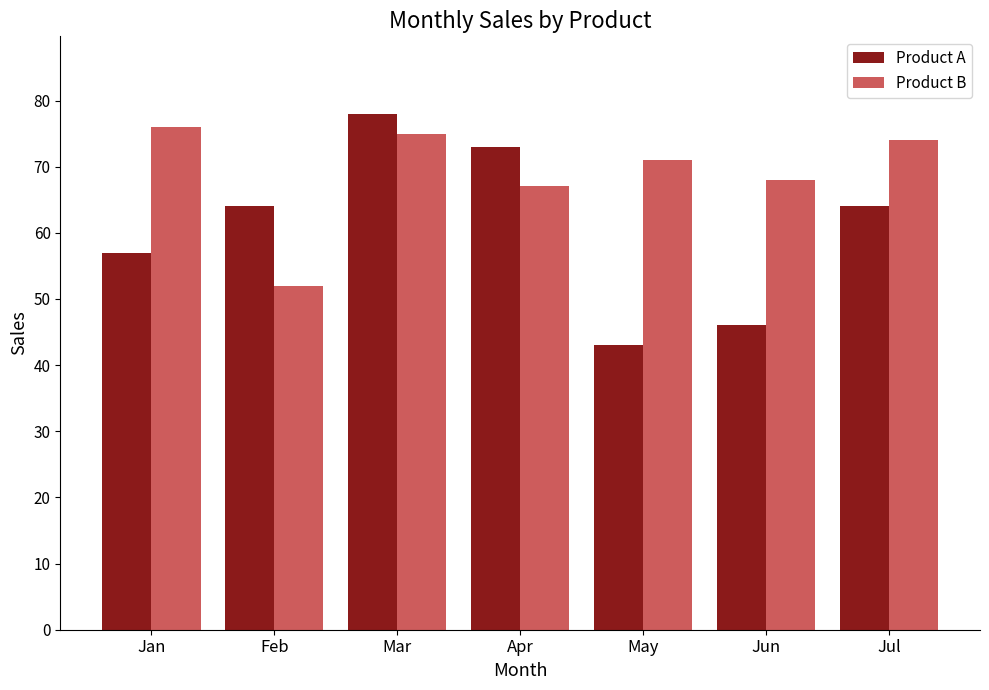

Reading left to right, list all the values displayed in this chart.

Product A: 57	64	78	73	43	46	64
Product B: 76	52	75	67	71	68	74